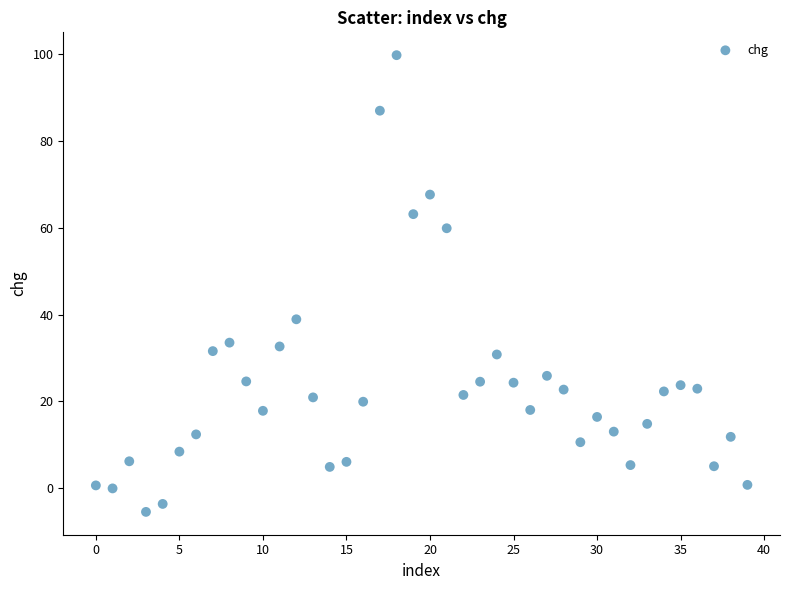

What Y value in the scatter plot is closest to 47?

38.9